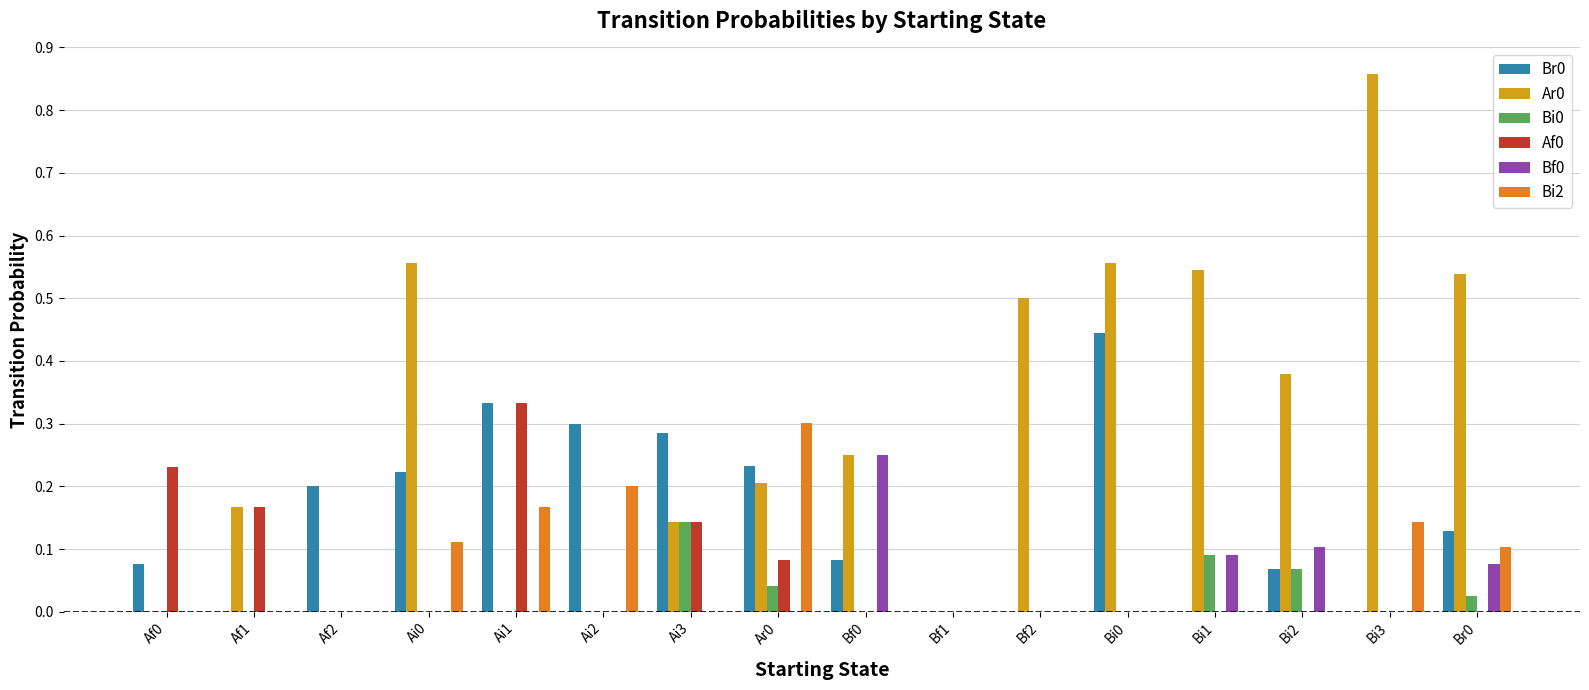

At which category does the chart reach its peak across all series?

Bi3